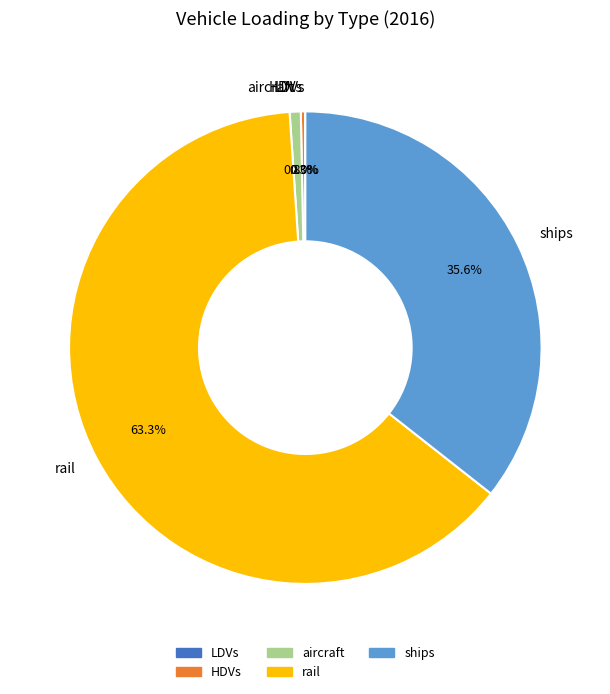

Does rail account for over 50% of the chart?

Yes